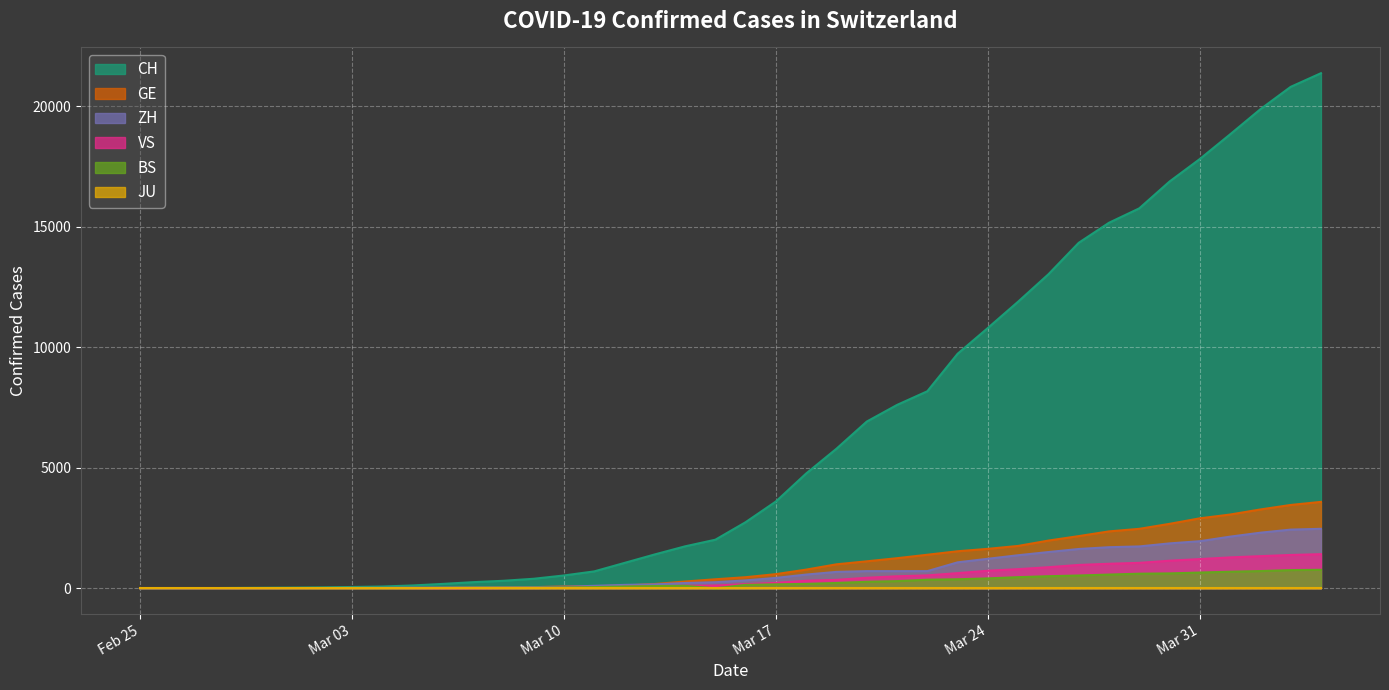

True or false: VS and GE cross at least once.

False